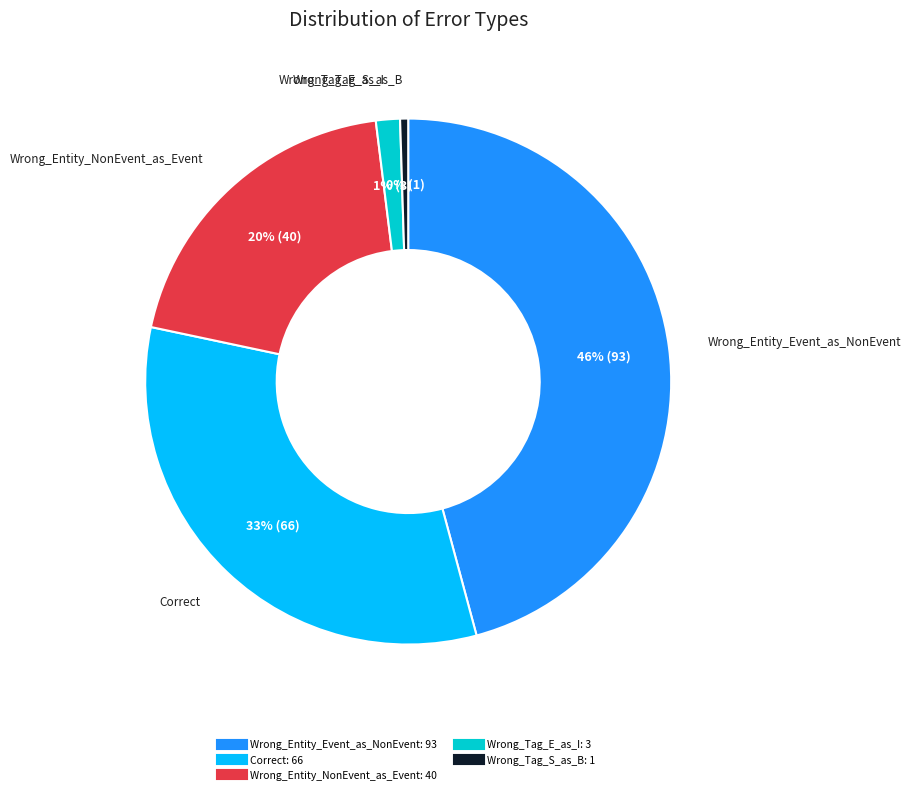

To the nearest percent, what is the combined percentage of Wrong_Tag_E_as_I and Wrong_Entity_Event_as_NonEvent?

47%